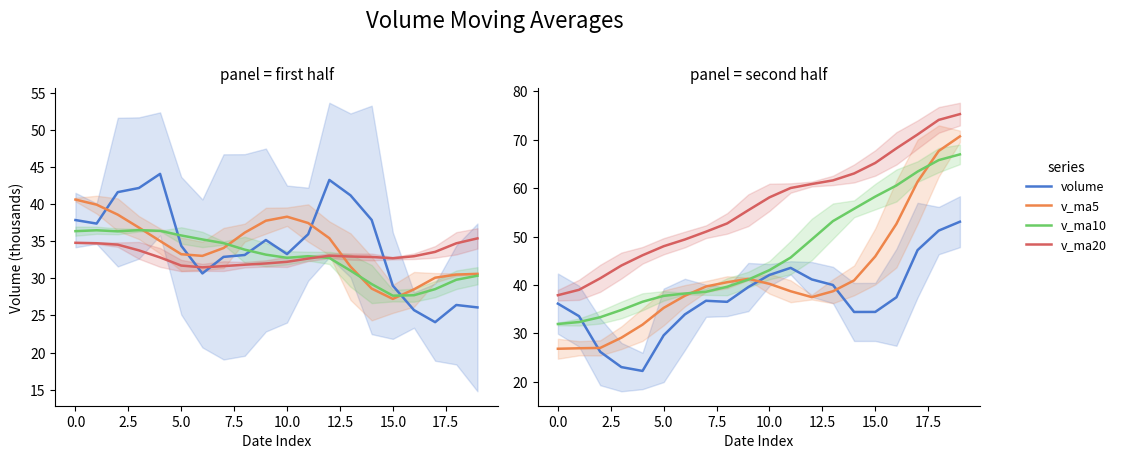

At which label is v_ma5 closest to 48?

15